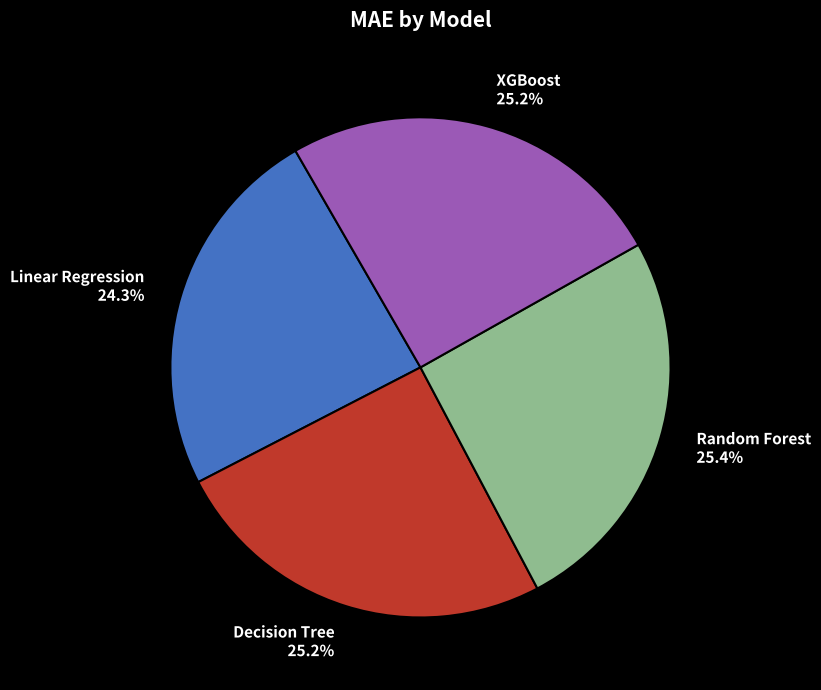

Count the number of slices in the pie.

4